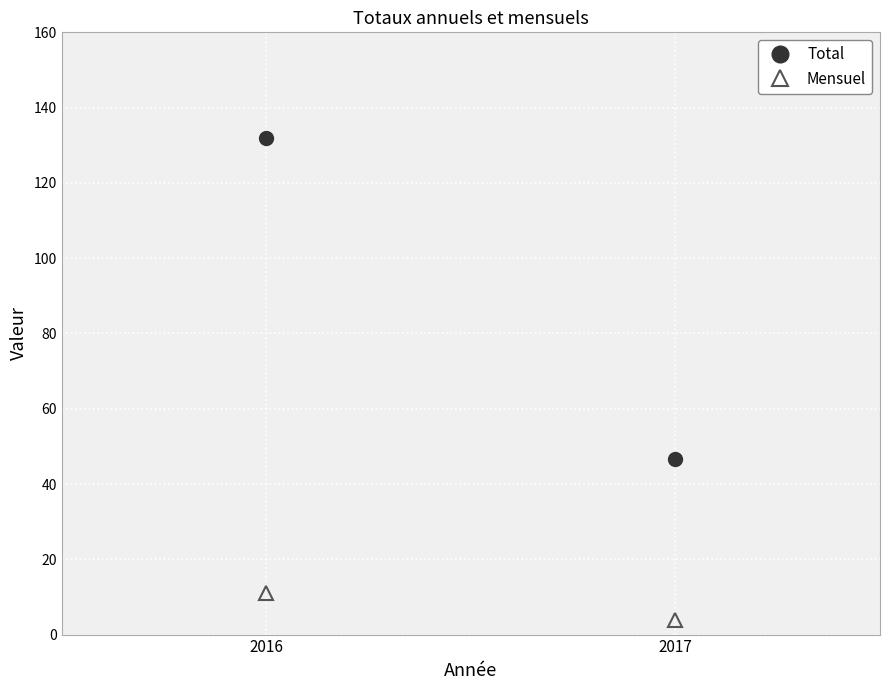

What is the greatest value displayed?

132.1